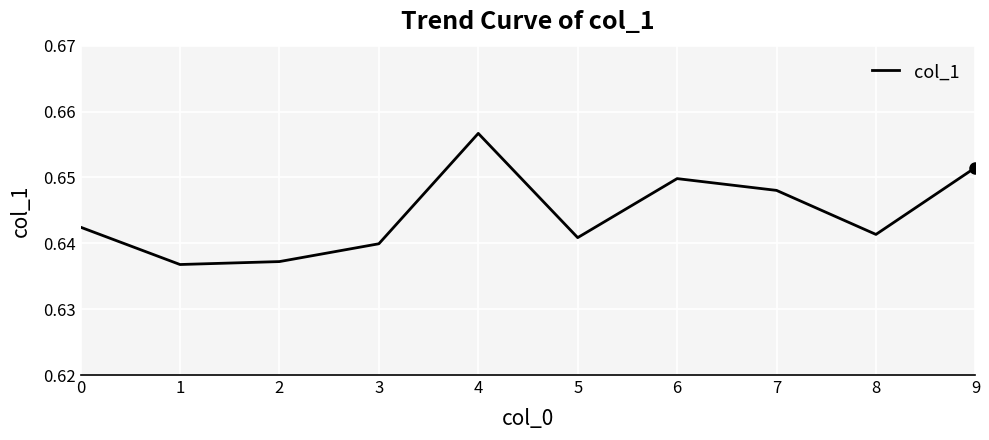

How many interior local valleys (lower than both neighbors) does the data have?

3